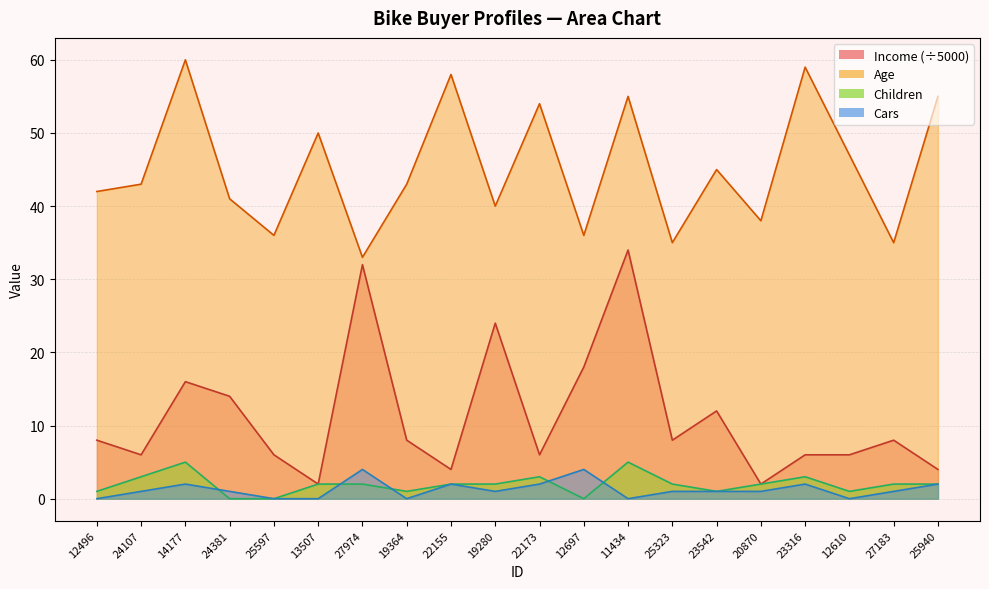

True or false: Age and Income intersect in this chart.

False